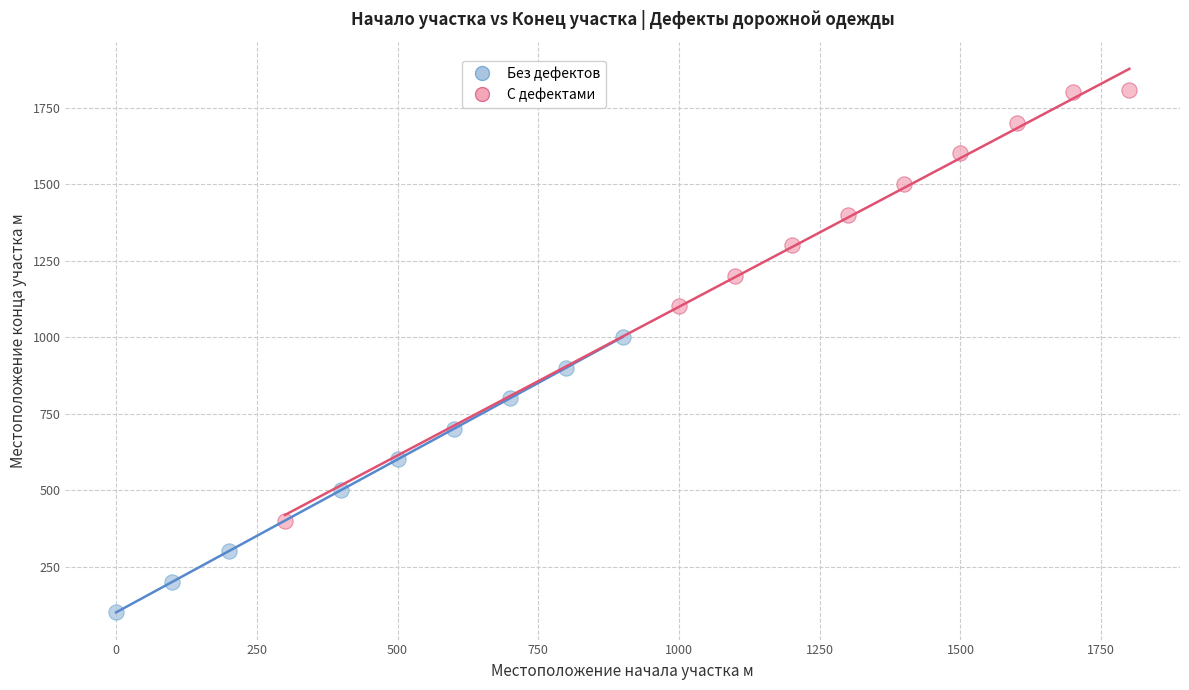

Which series has the largest Y range (max minus min)?

С дефектами